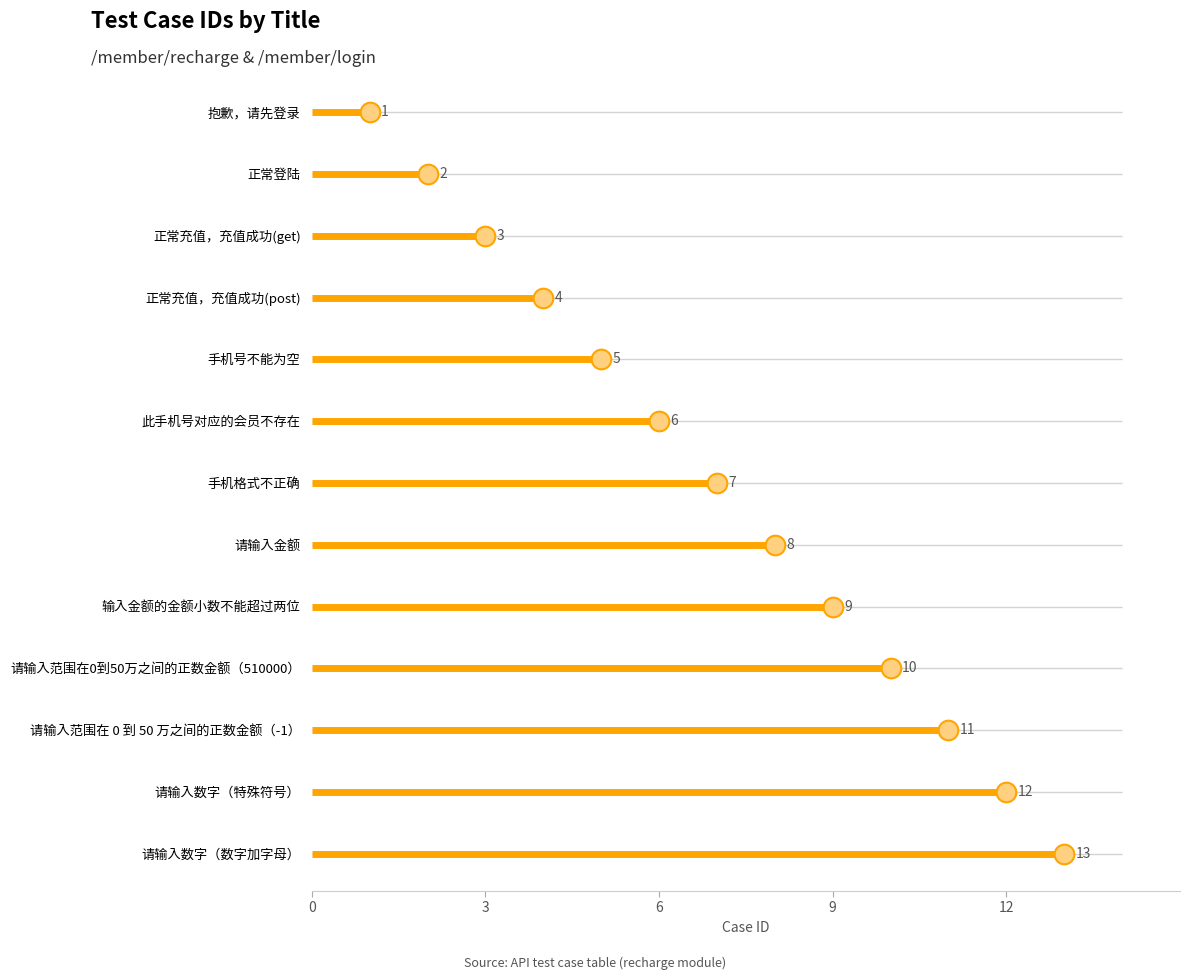

What is the ratio of the value at 请输入范围在 0 到 50 万之间的正数金额（-1） to the value at 请输入数字（数字加字母）?

0.8